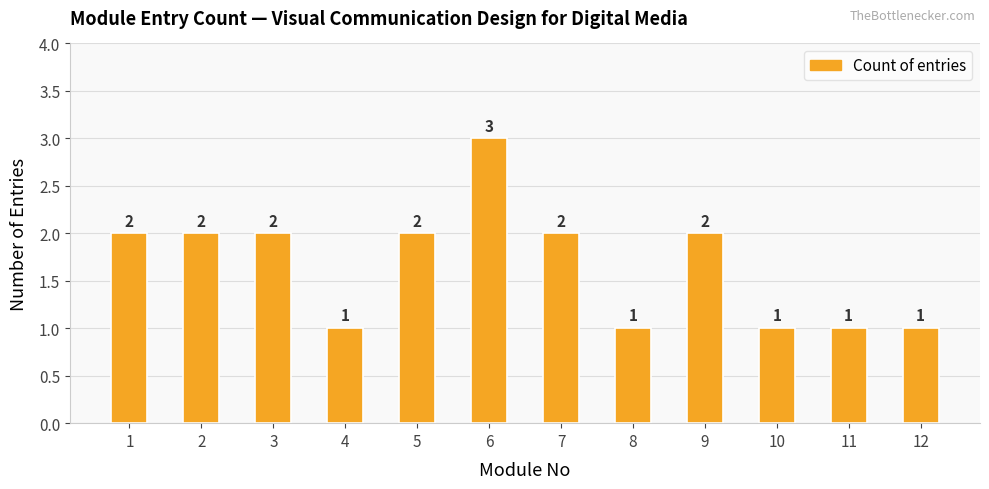

What is the greatest value displayed?

3